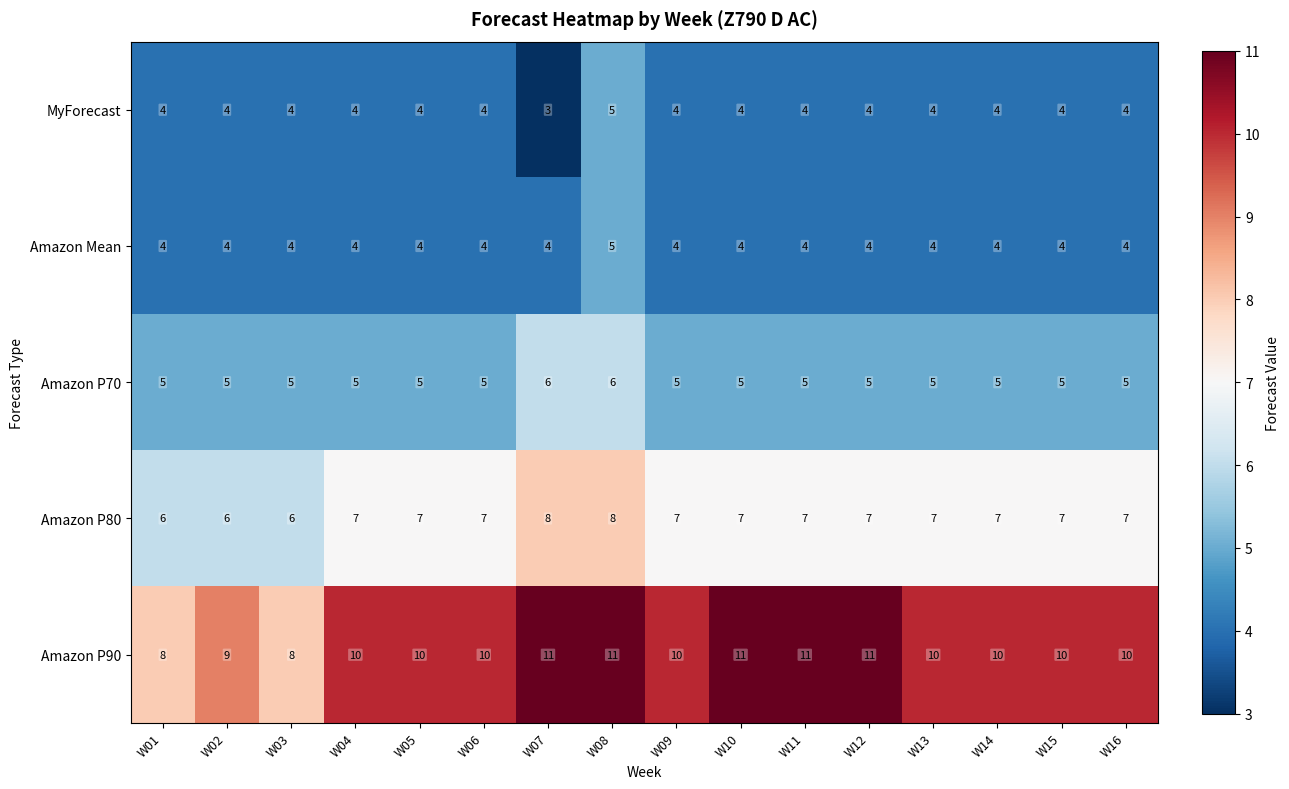

What is the minimum value shown in the chart?

3